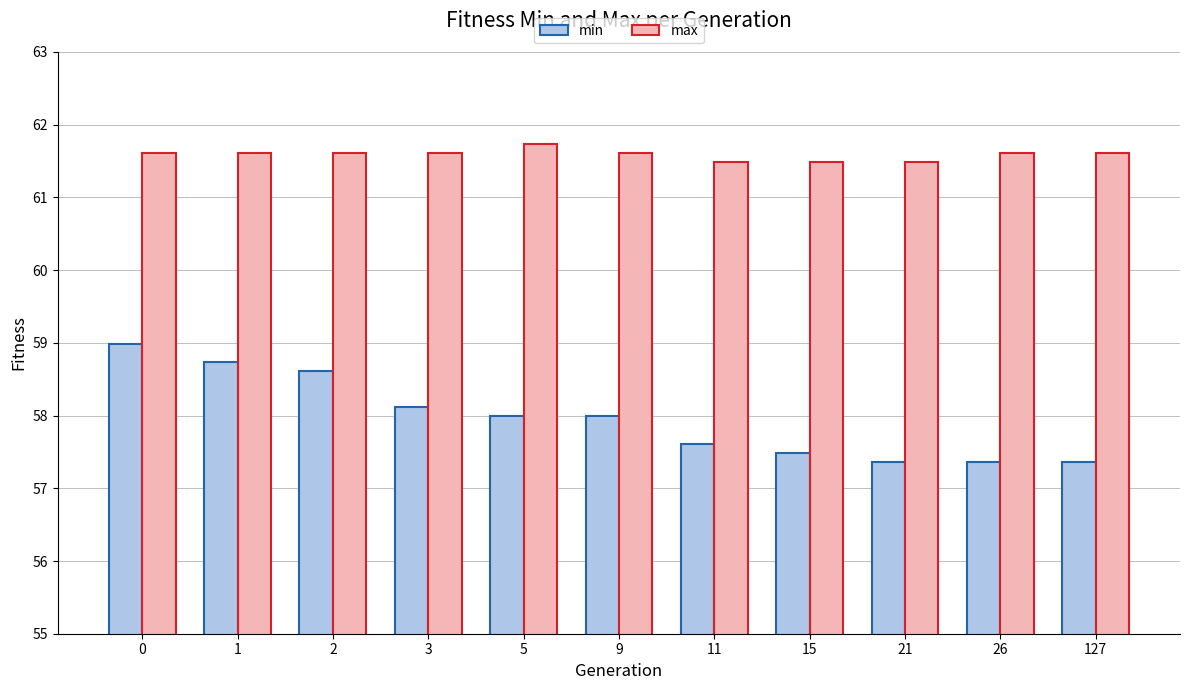

Which series has the largest total across all categories?

max